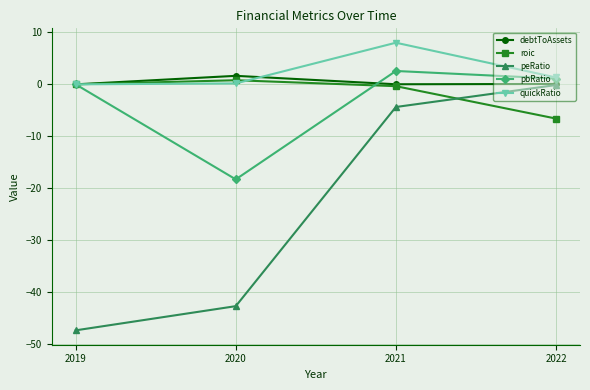

What is the difference between the second highest and minimum values in the peRatio series?

43.0